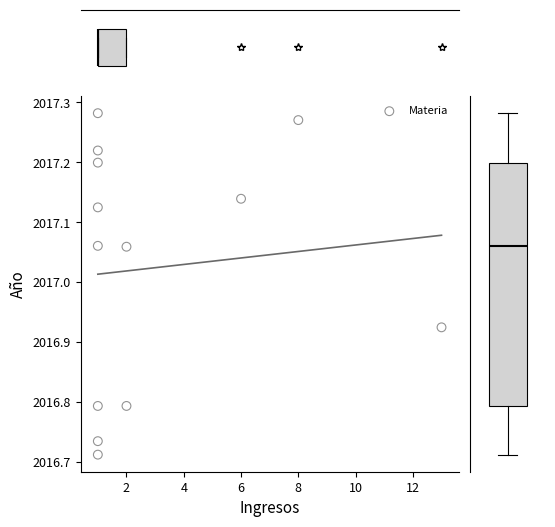

What is the range of X values (max minus min)?

12.0